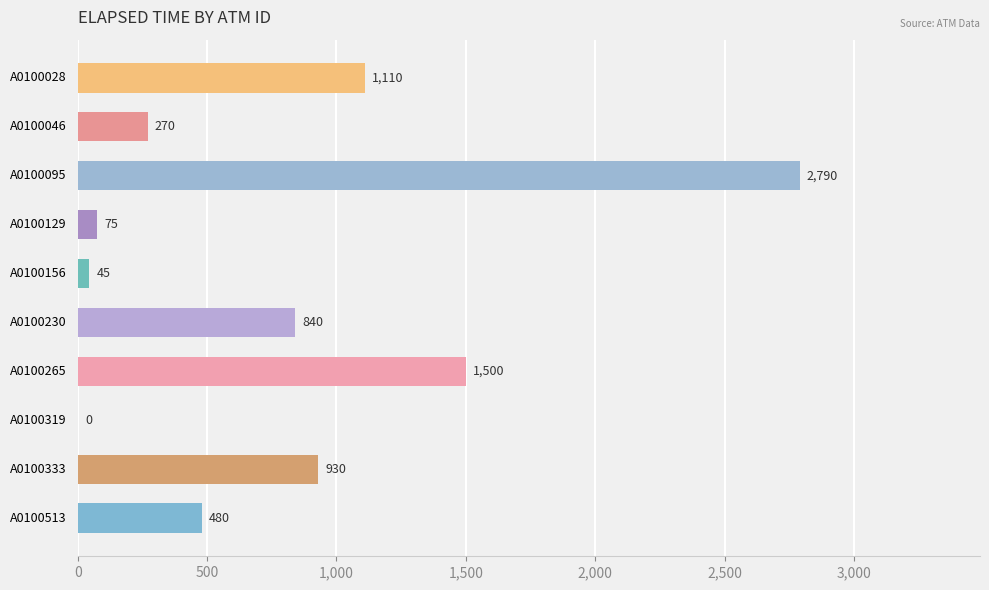

The value at A0100028 is 1523. True or false?

False